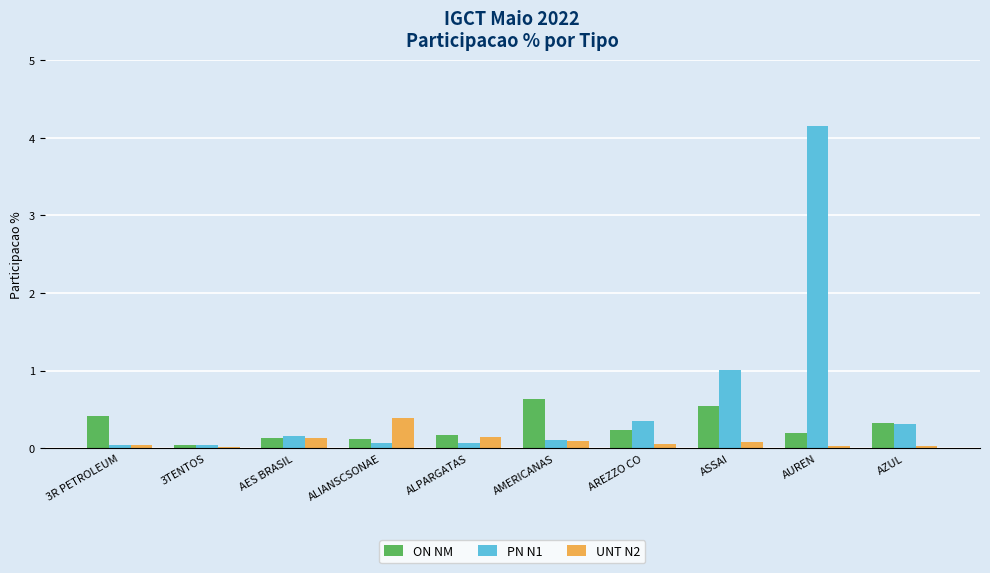

What is the highest value of the PN N1 series?

4.1